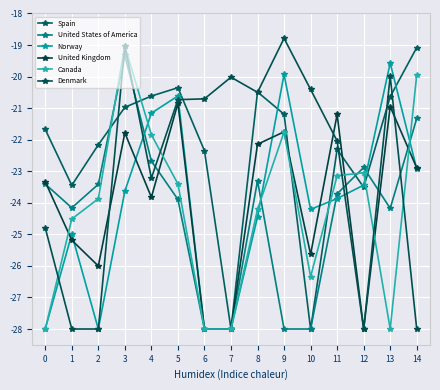

How many data points in United States of America are less than -23?

11